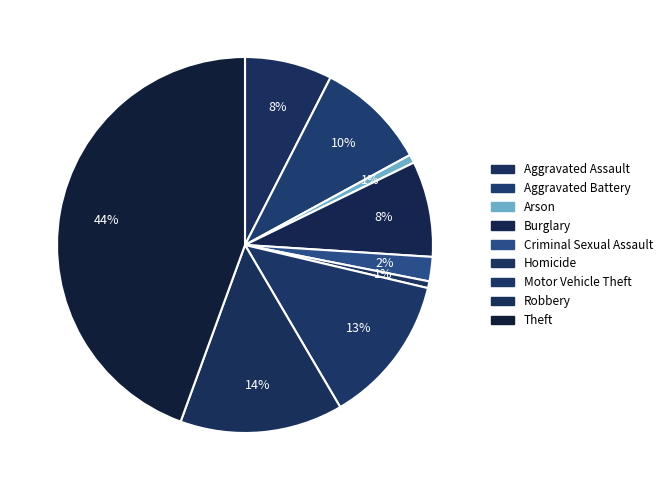

How many segments does this pie chart have?

9